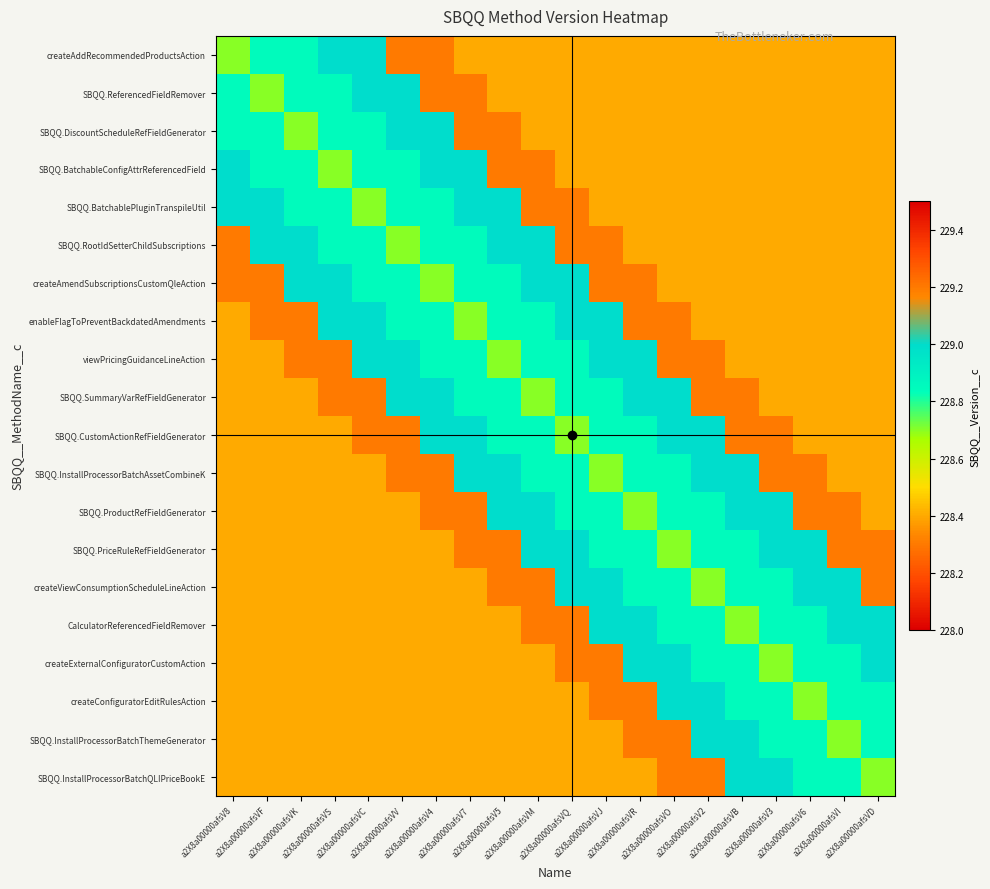

Which series changed the most between a2X8a00000afsV8 and a2X8a00000afsVM?

createViewConsumptionScheduleLineAction